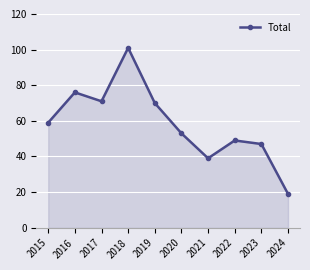

How many interior local valleys (lower than both neighbors) does the data have?

2